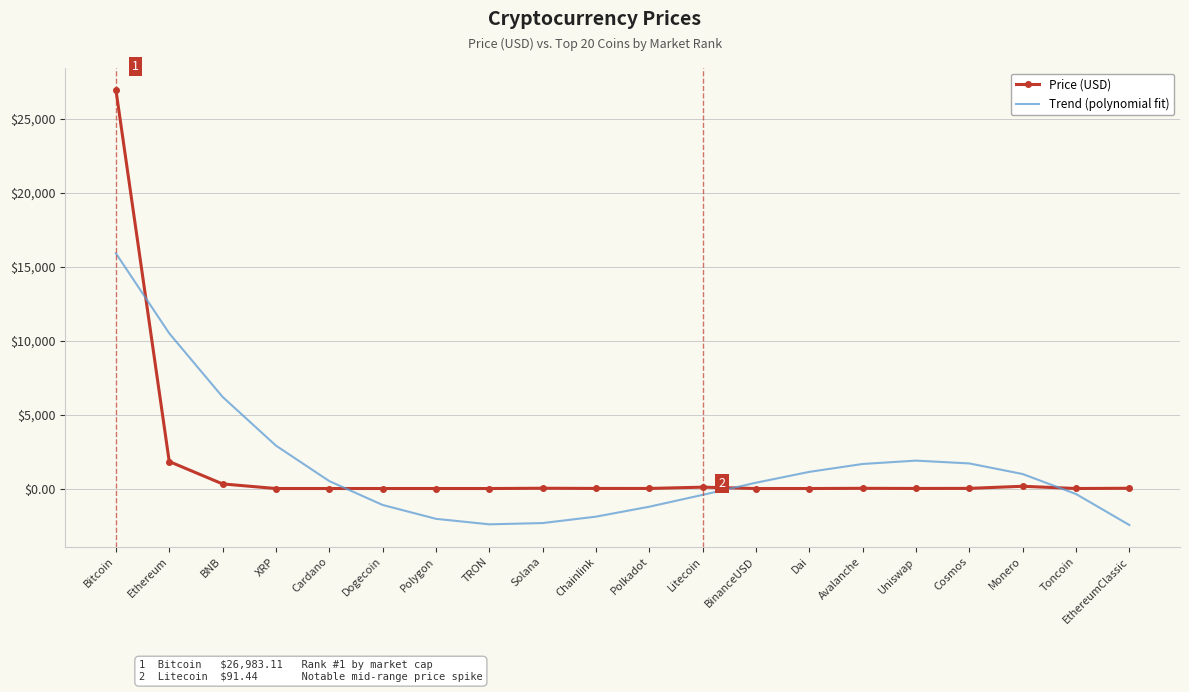

True or false: Price (USD) and Trend (polynomial fit) intersect in this chart.

True